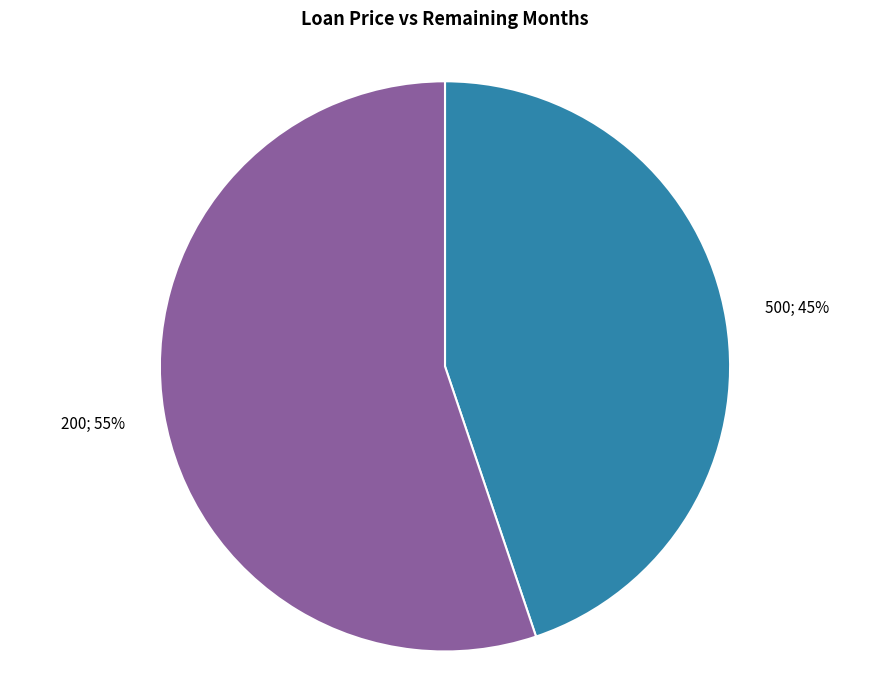

To the nearest percent, what is the difference between the largest and smallest slice percentages?

10%